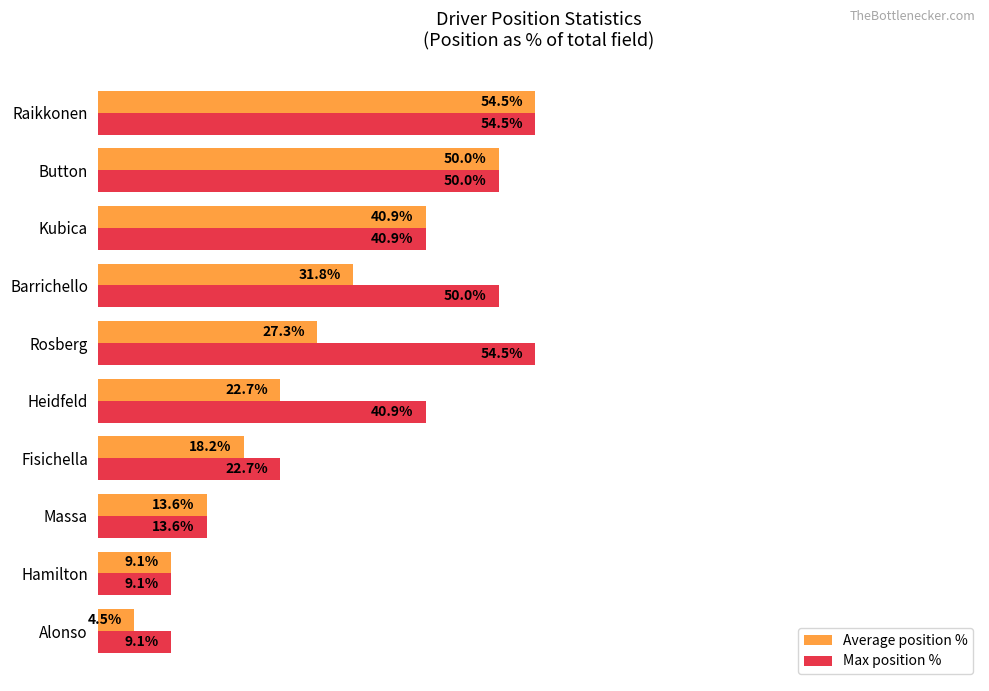

Which series has the widest spread of values?

Average position %